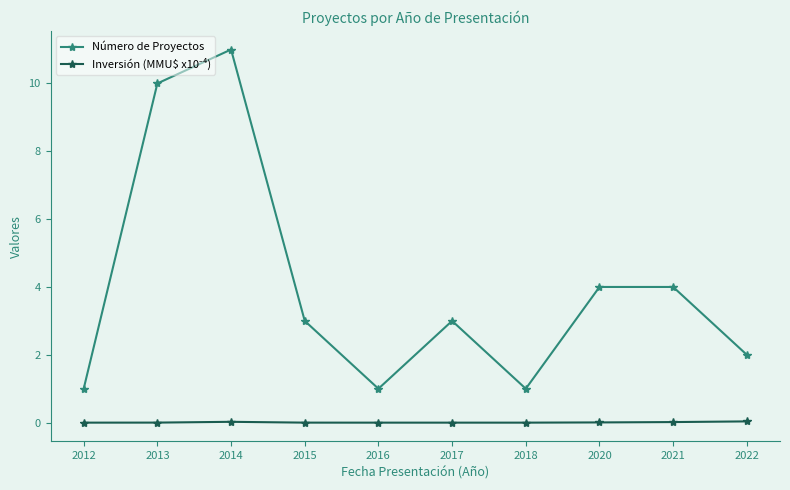

What is the maximum value shown in the chart?

11.0